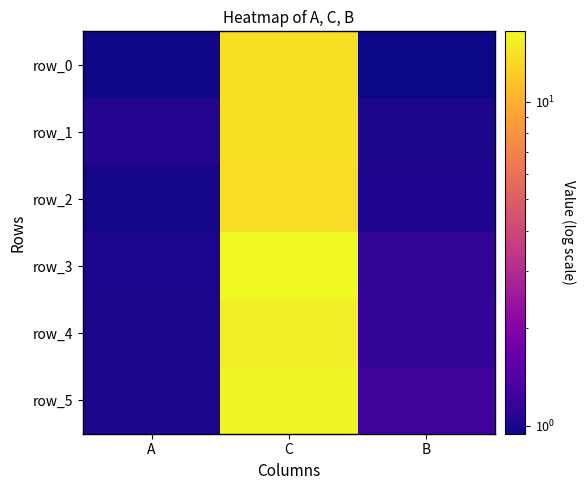

At which label does row_2 first exceed 1?

C